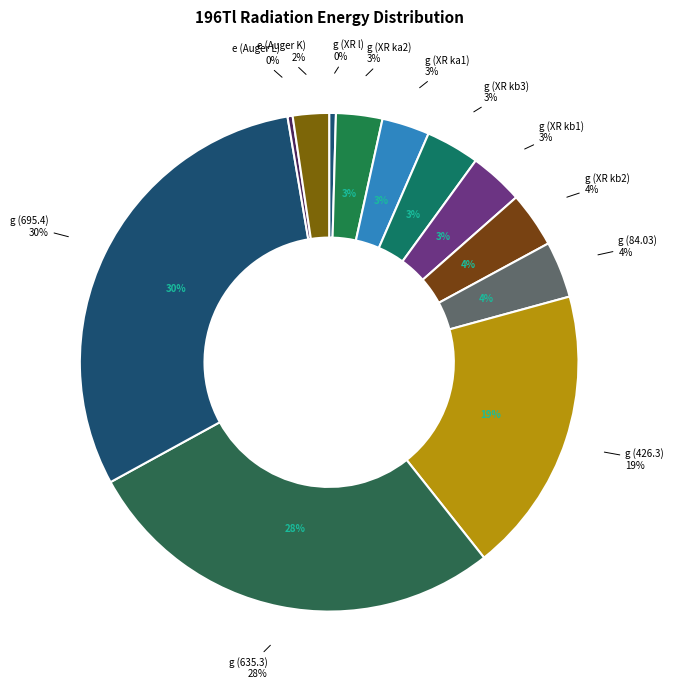

Which category has the biggest portion of the pie?

g (695.4)